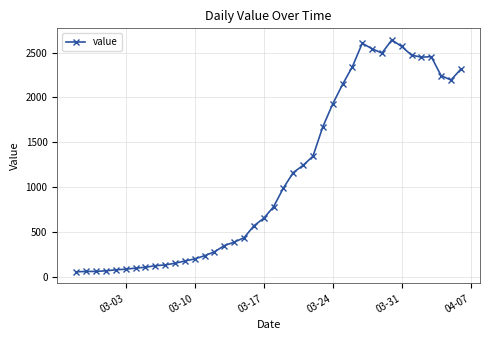

Is this an area chart (filled region under the line)?

No